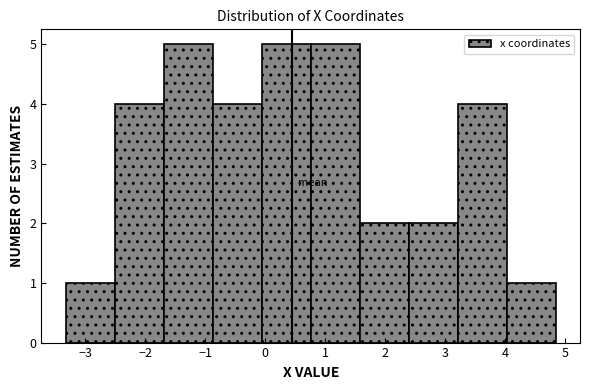

What is the height of the bar covering 2.4 to 3.2 on the x-axis? Neither the bar edges nor the heights are printed on the chart, so give them approximately, as read against the axes.

2